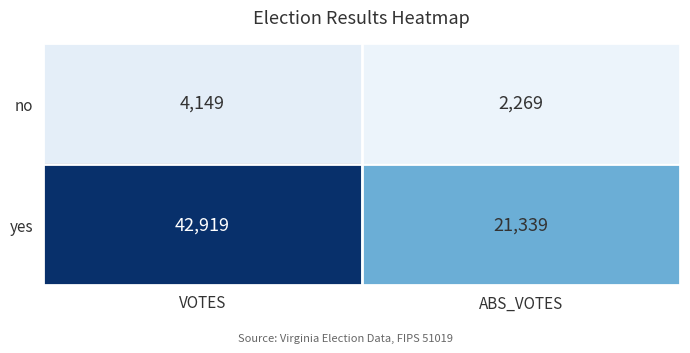

Which series has the widest spread of values?

yes